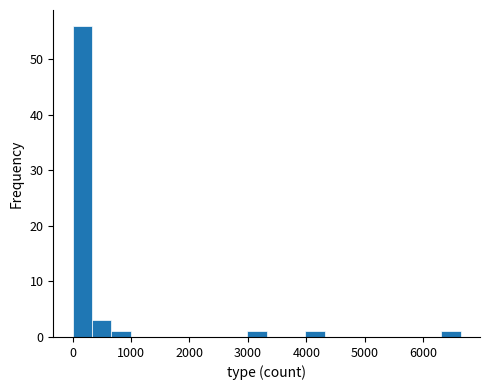

Around what value on the x-axis is the tallest bar? Give the approximate position of its centre, as read against the axis.

200